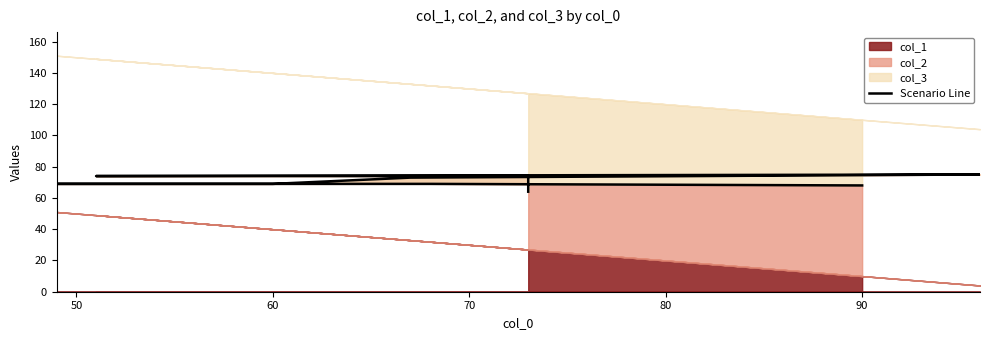

What is the difference between the maximum and second lowest values?

7